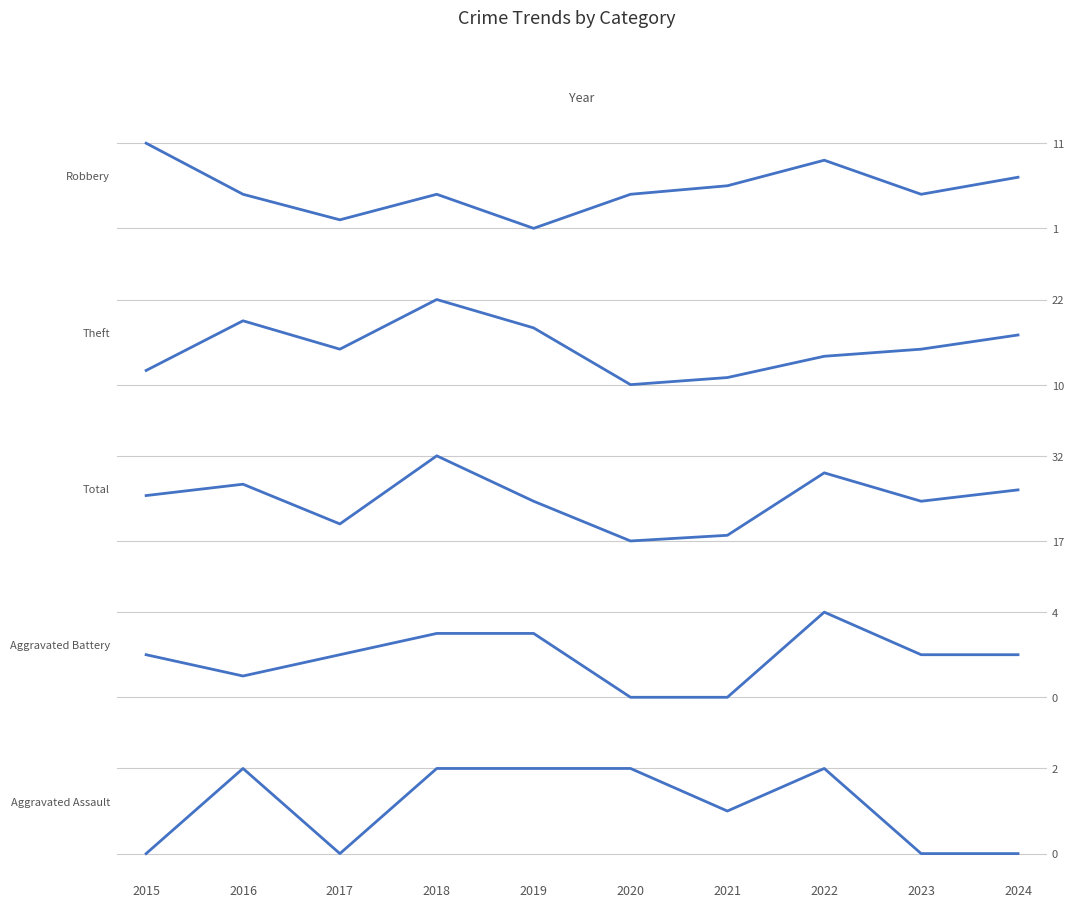

What is the value of the Robbery point at the 6th from the left?

5